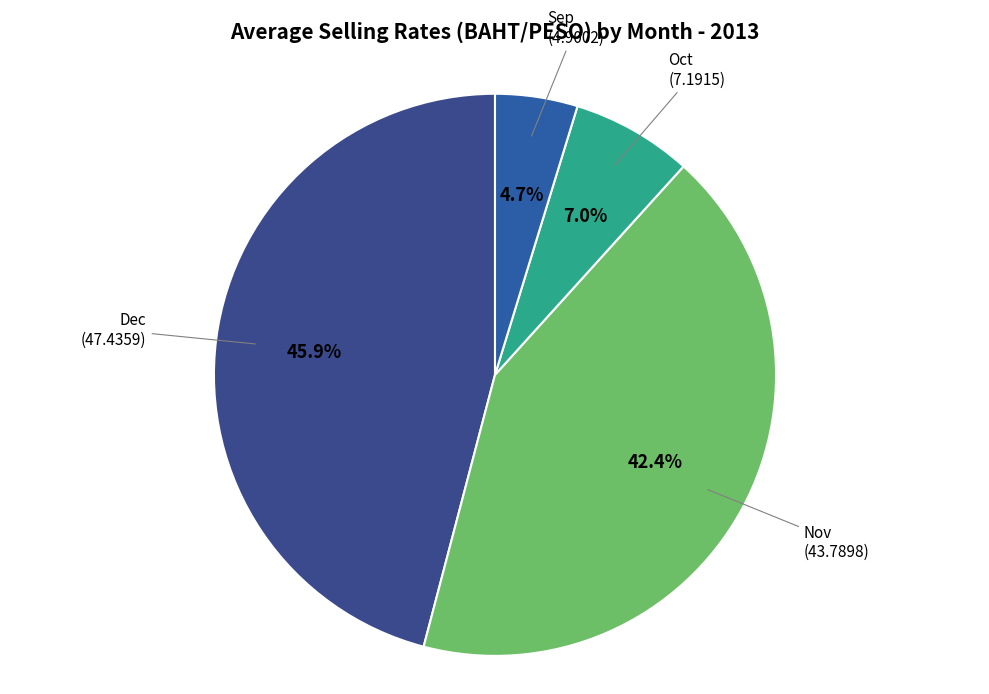

Count the number of slices in the pie.

4